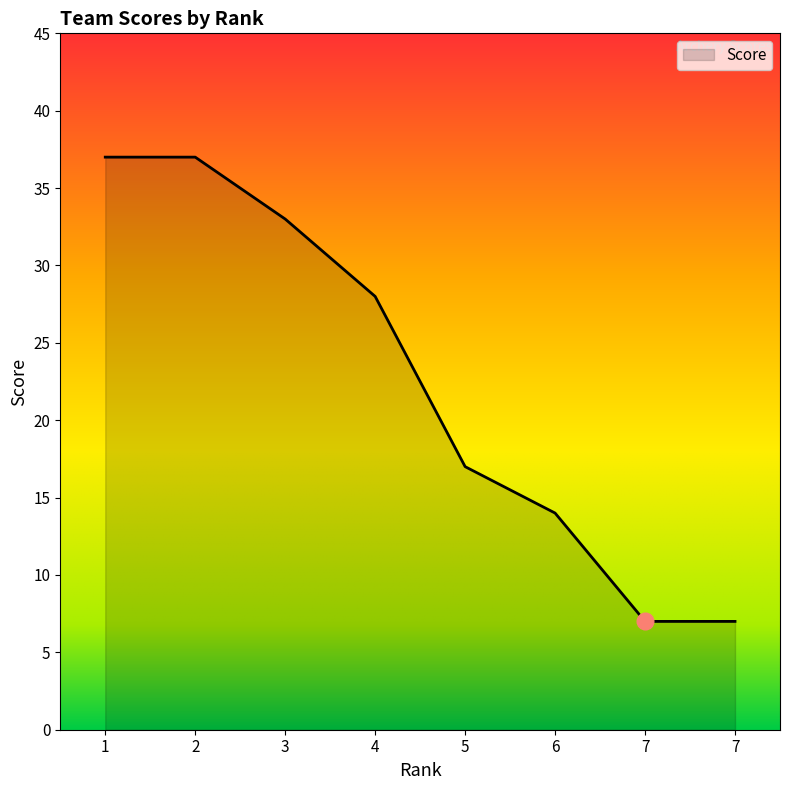

Count the number of categories in the chart.

8